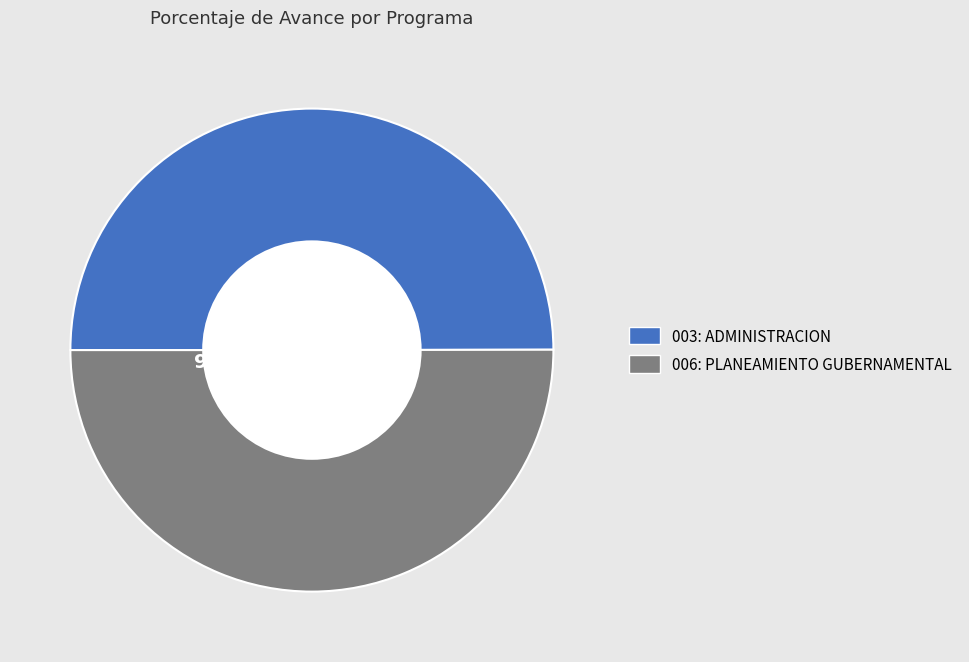

How many segments does this pie chart have?

2